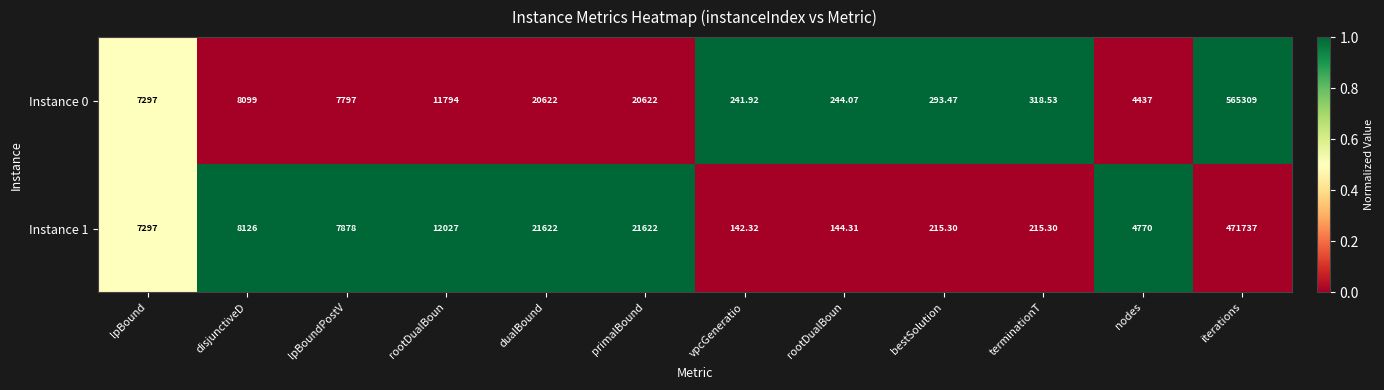

Reading left to right, what are all the values shown in this chart?

Instance 0: lpBound=7297.0	disjunctiveD=8099.0	lpBoundPostV=7797.0	rootDualBoun=11794.0	dualBound=20622.0	primalBound=20622.0	vpcGeneratio=241.9	rootDualBoun=244.1	bestSolution=293.5	terminationT=318.5	nodes=4437.0	iterations=565309.0
Instance 1: lpBound=7297.0	disjunctiveD=8126.0	lpBoundPostV=7878.0	rootDualBoun=12027.0	dualBound=21622.0	primalBound=21622.0	vpcGeneratio=142.3	rootDualBoun=144.3	bestSolution=215.3	terminationT=215.3	nodes=4770.0	iterations=471737.0